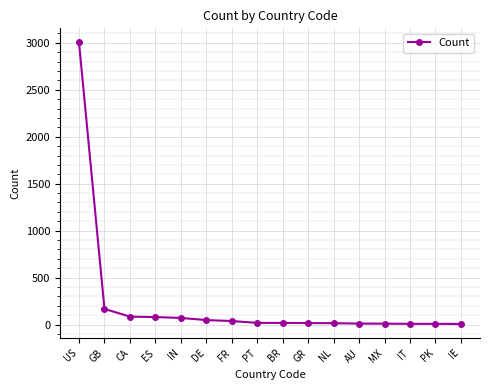

Is this an area chart (filled region under the line)?

No